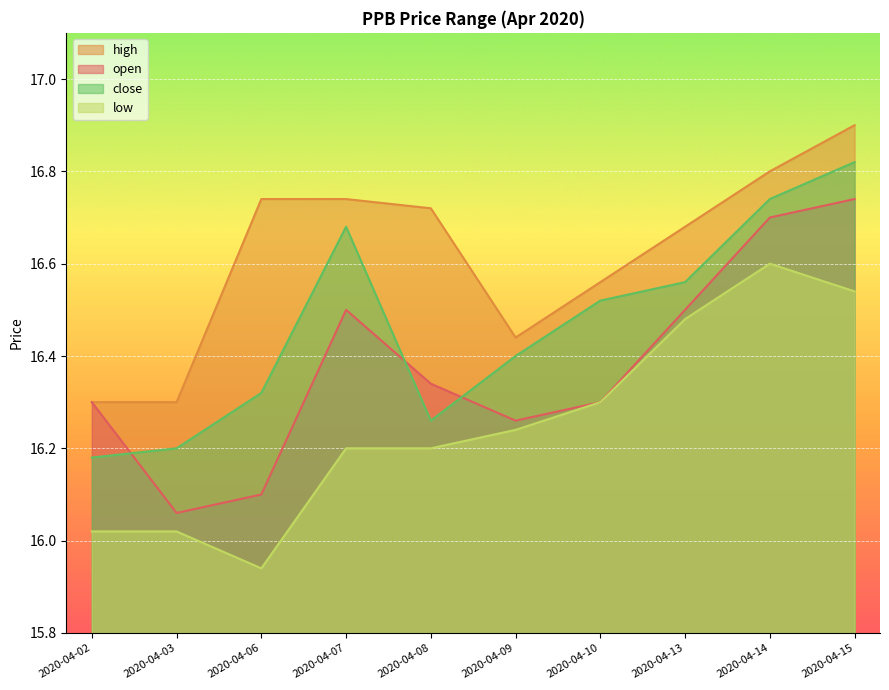

What is the value of the low point at the 2nd from the left?

16.0